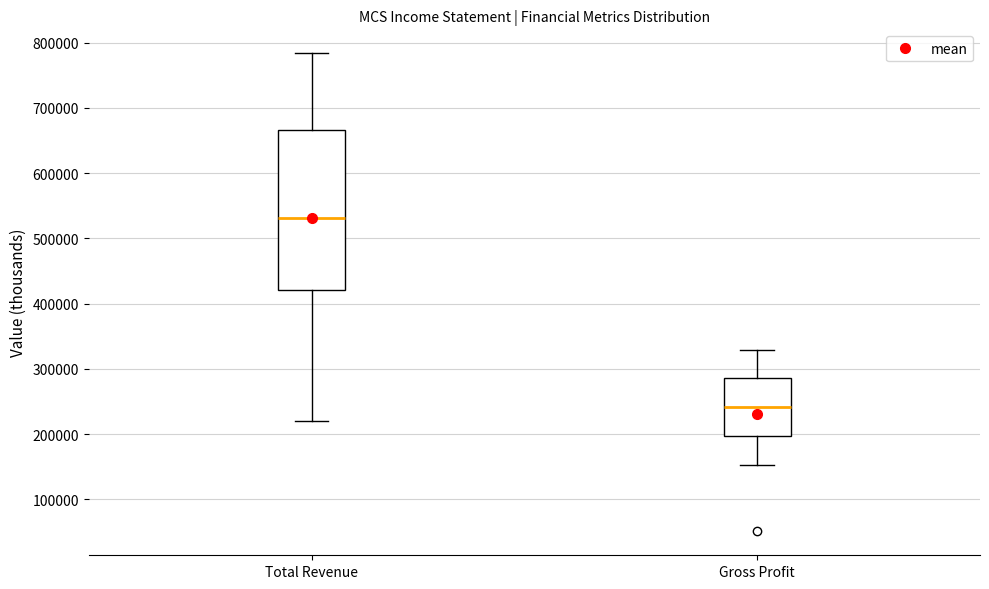

Where is the upper edge of the box for Gross Profit on the y-axis? The values are not printed on the chart, so give them approximately, as read against the axis.

290000